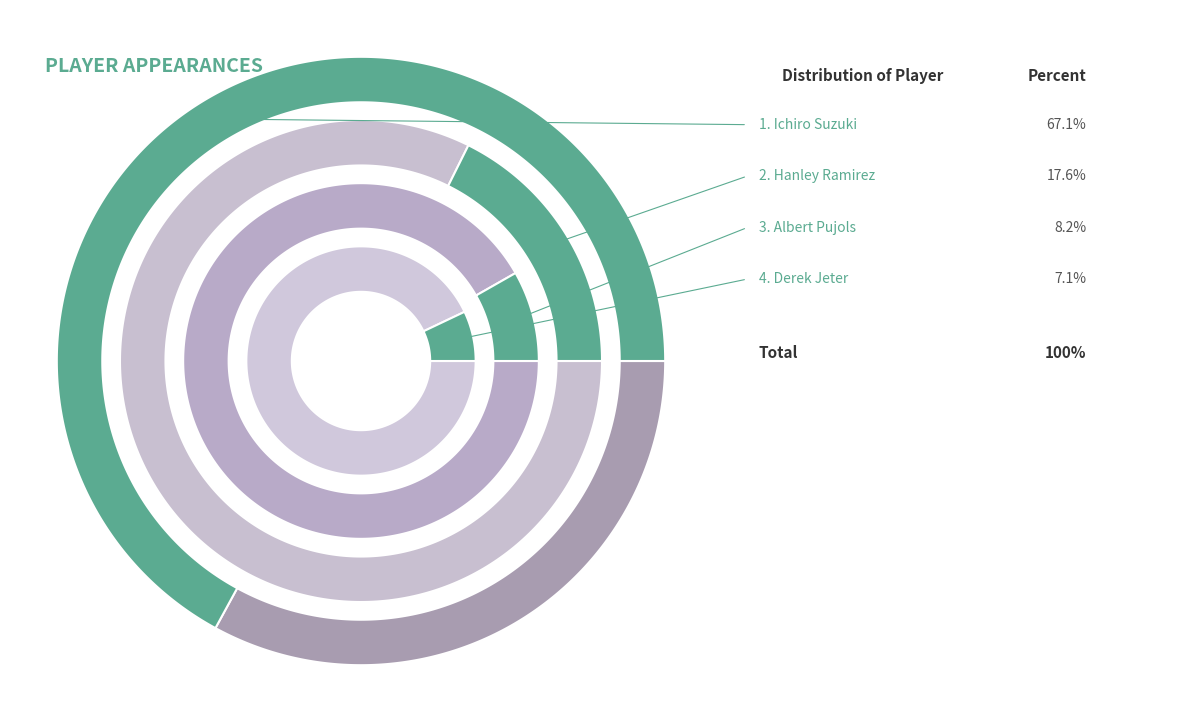

Is there a majority slice in this chart?

Yes